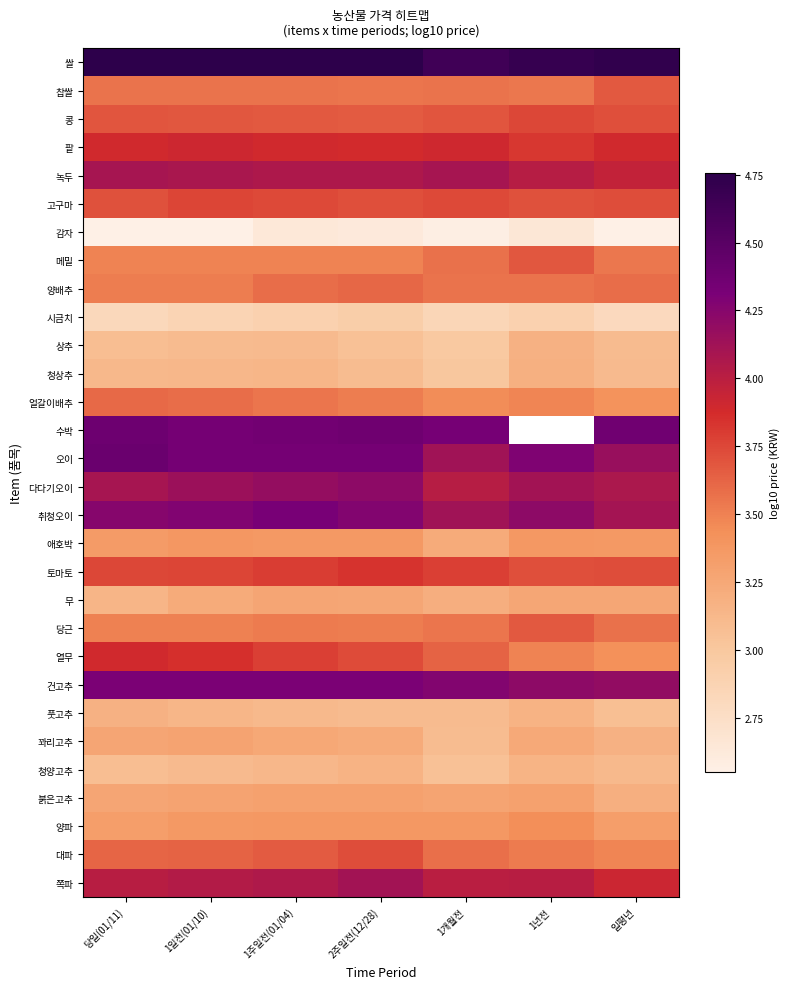

What is the total value across all series at 당일(01/11)?

108.8